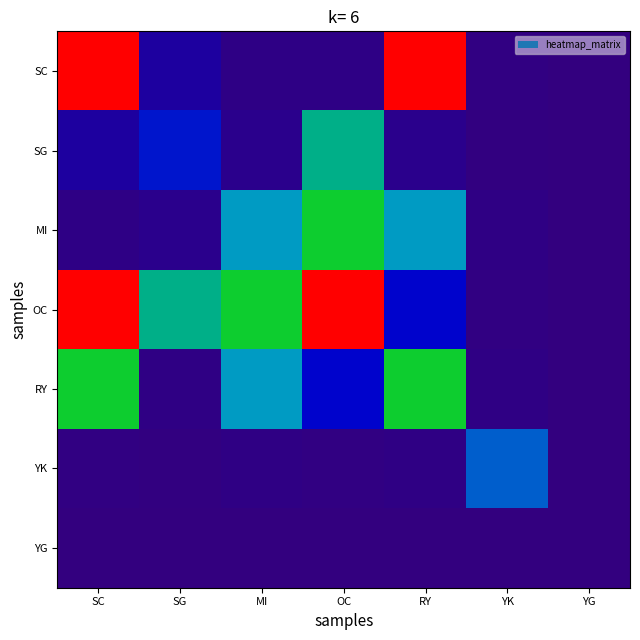

At which category is the sum across all series the highest?

SC